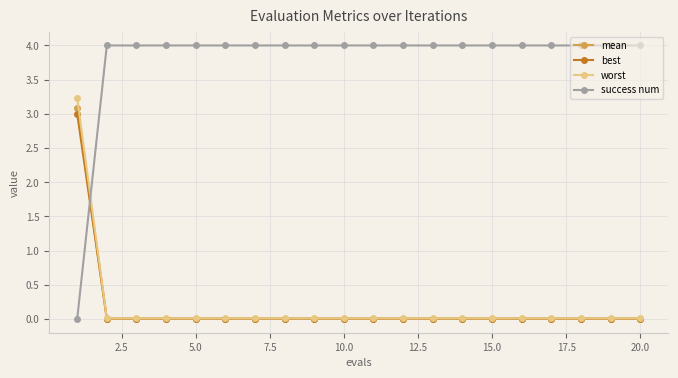

Which series has the largest range (max minus min)?

success num